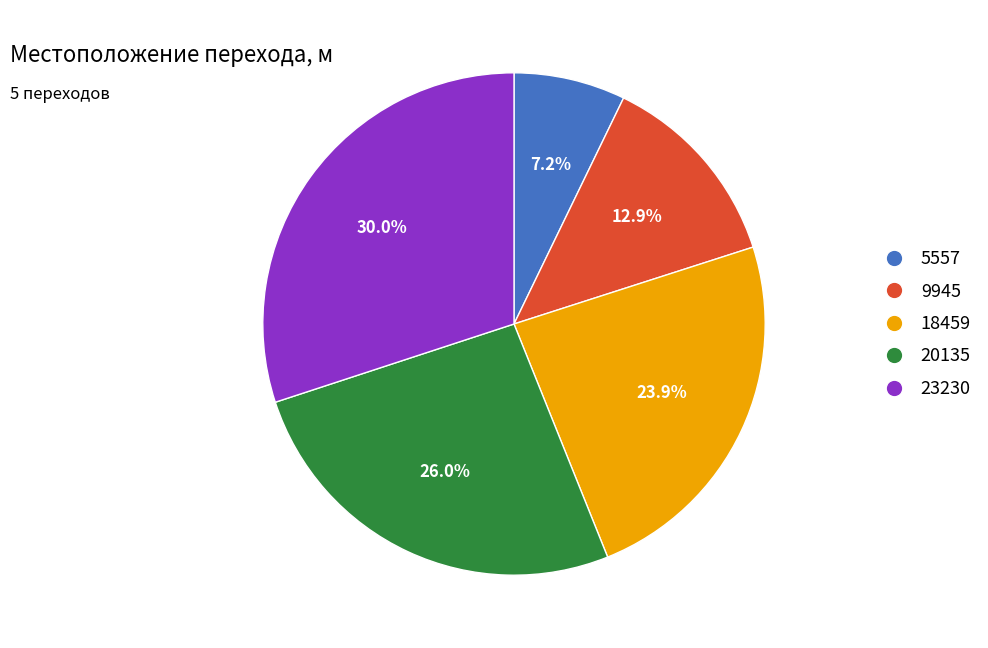

Count the number of slices in the pie.

5